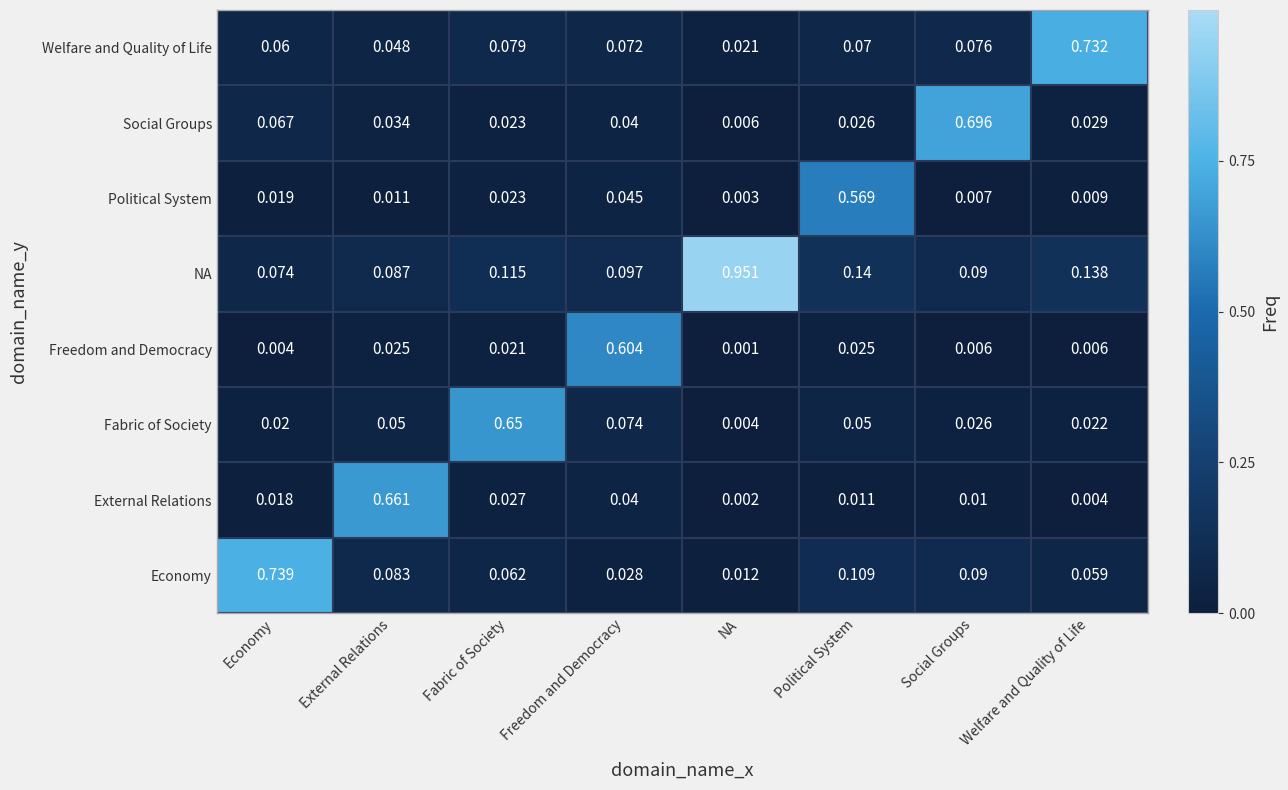

Where is Economy nearest to the value 0?

NA